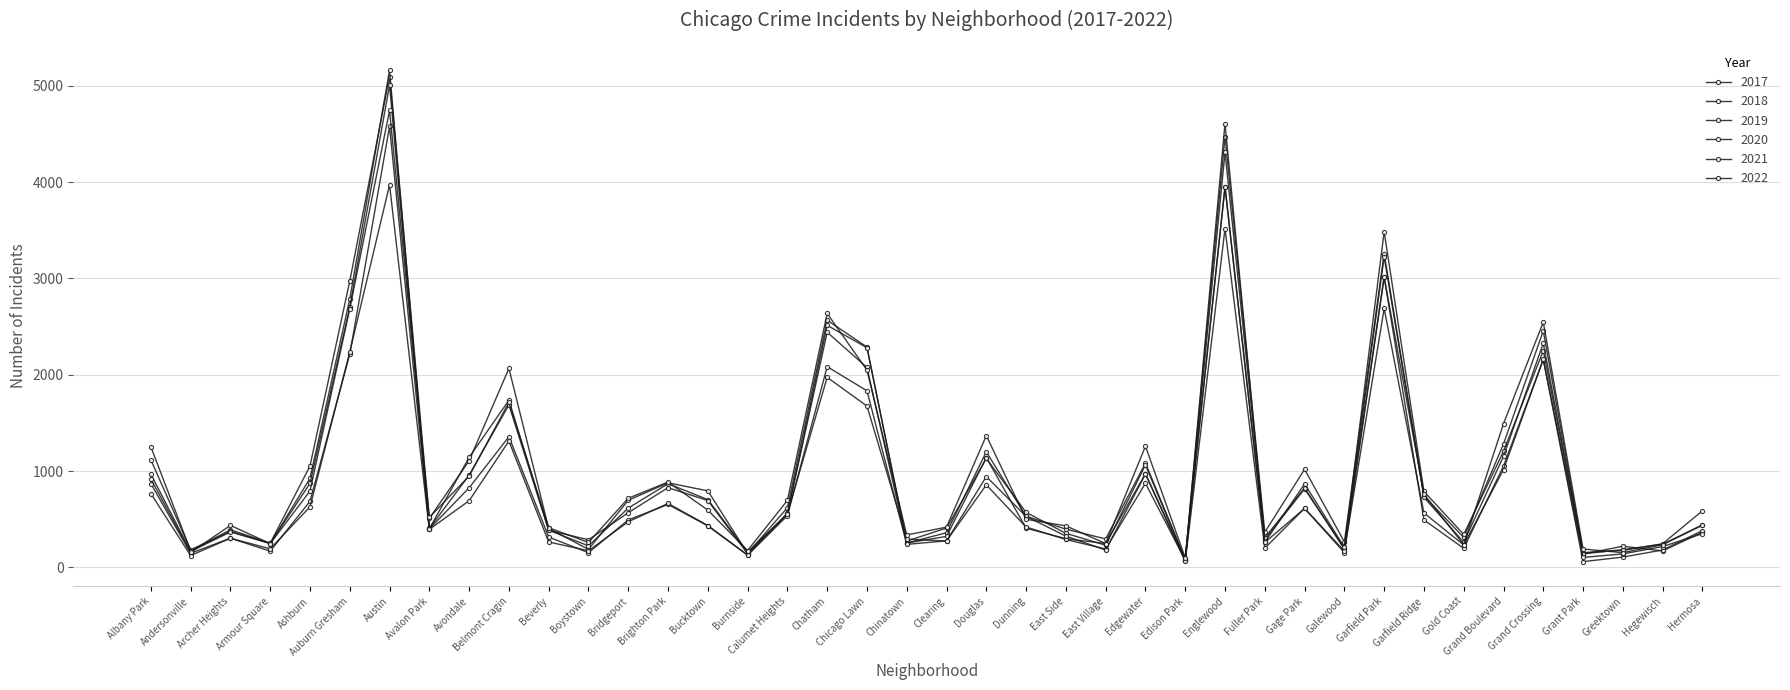

Which series changed the most between Dunning and Gage Park?

2017